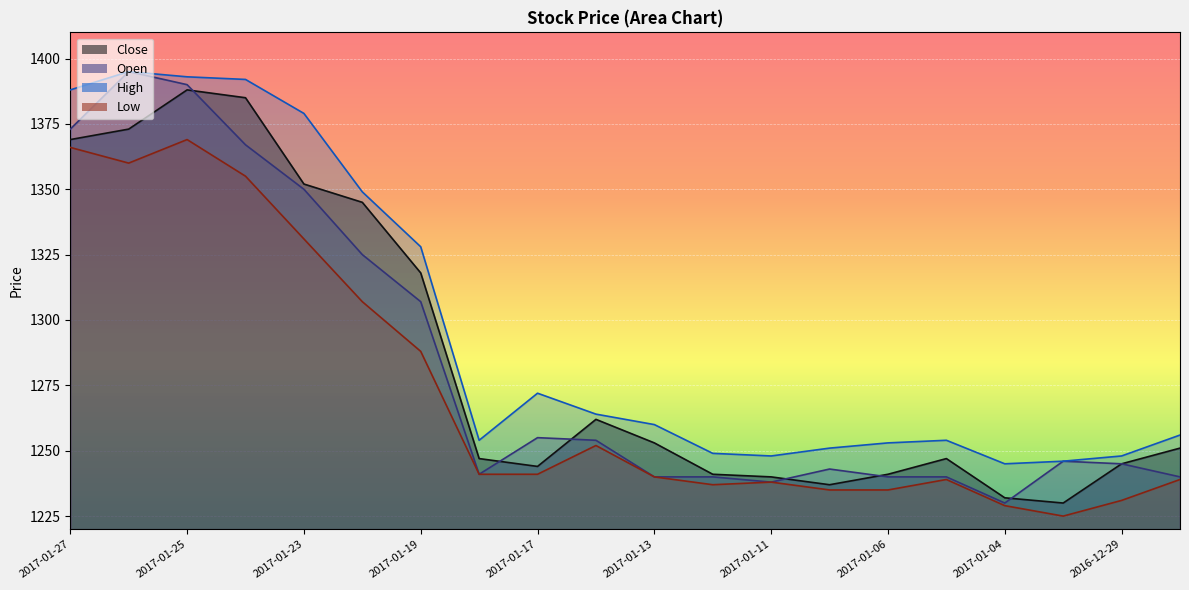

Is the value of High at 2017-01-23 greater than the value of Low at 2016-12-29?

Yes